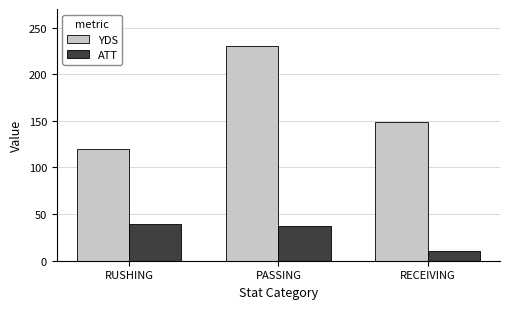

What is the label of the 3rd bar from the right?

RUSHING